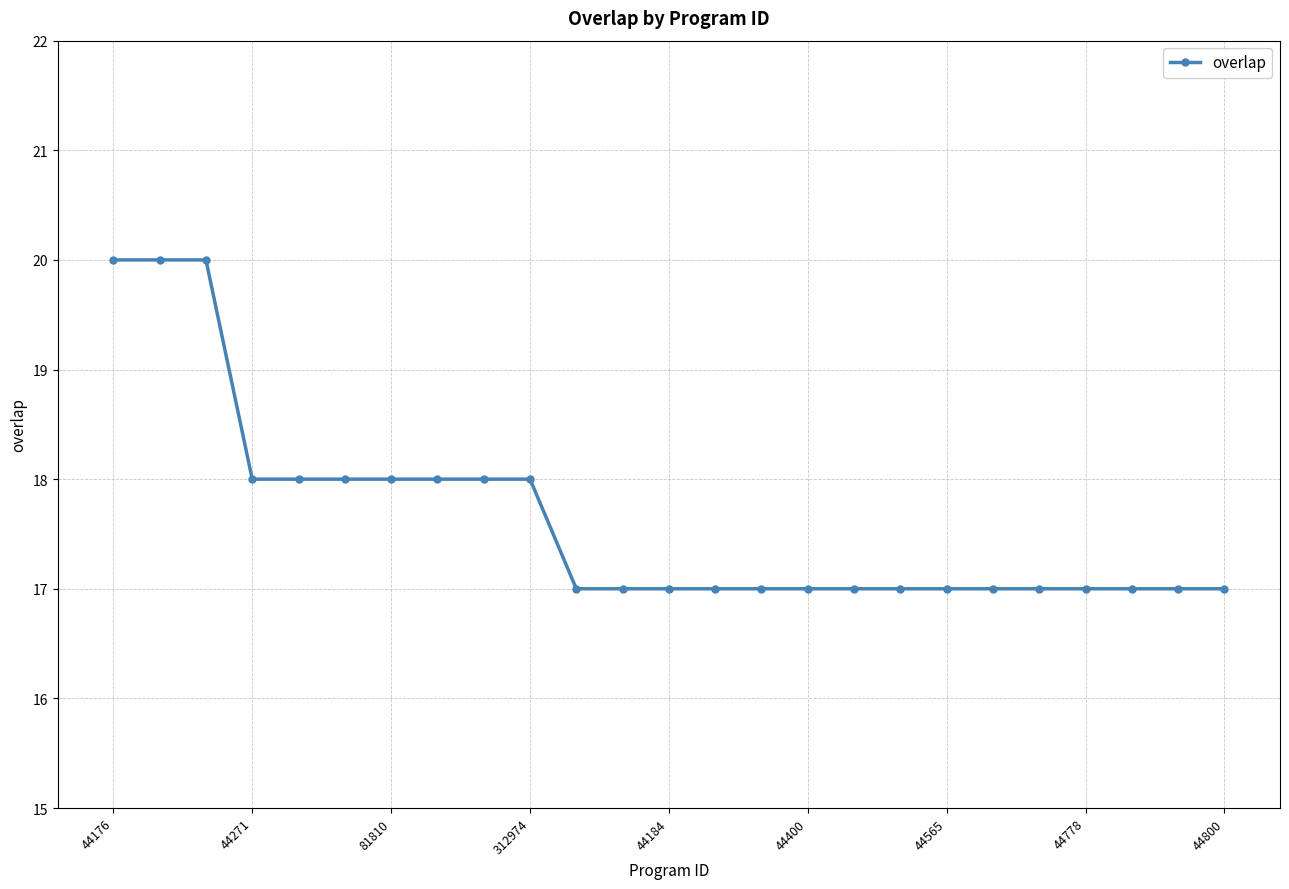

What is the maximum value shown in the chart?

20